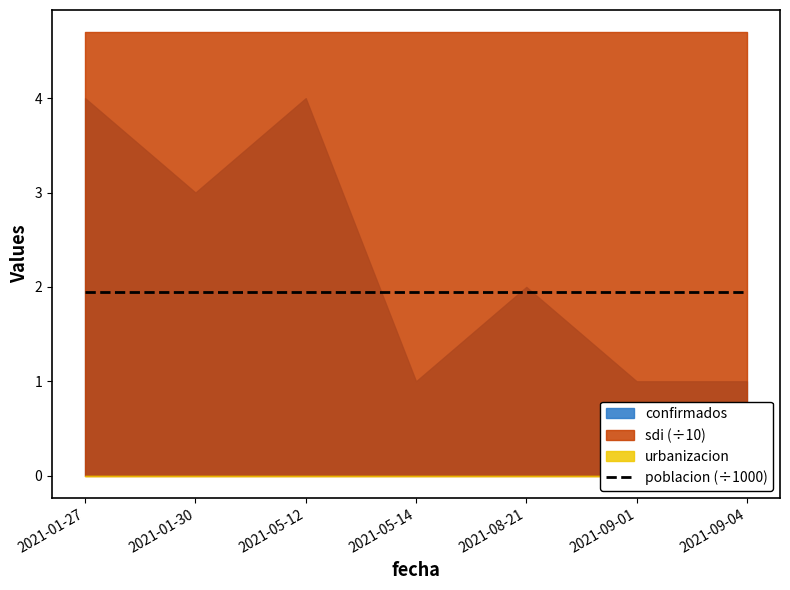

True or false: sdi has a value of 10.5 at 2021-05-12.

False